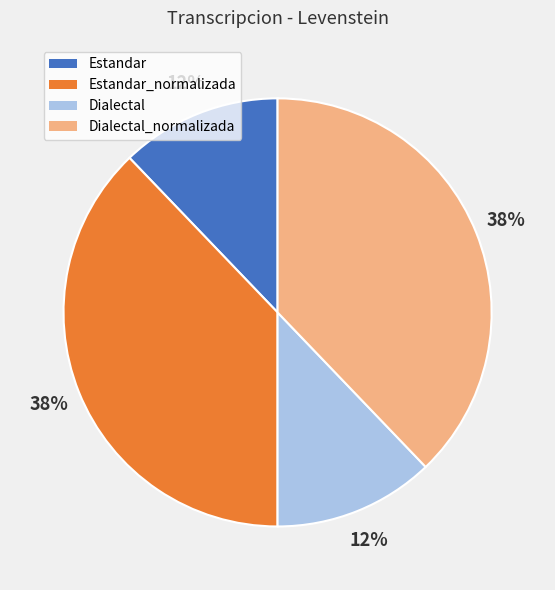

Count the number of slices in the pie.

4